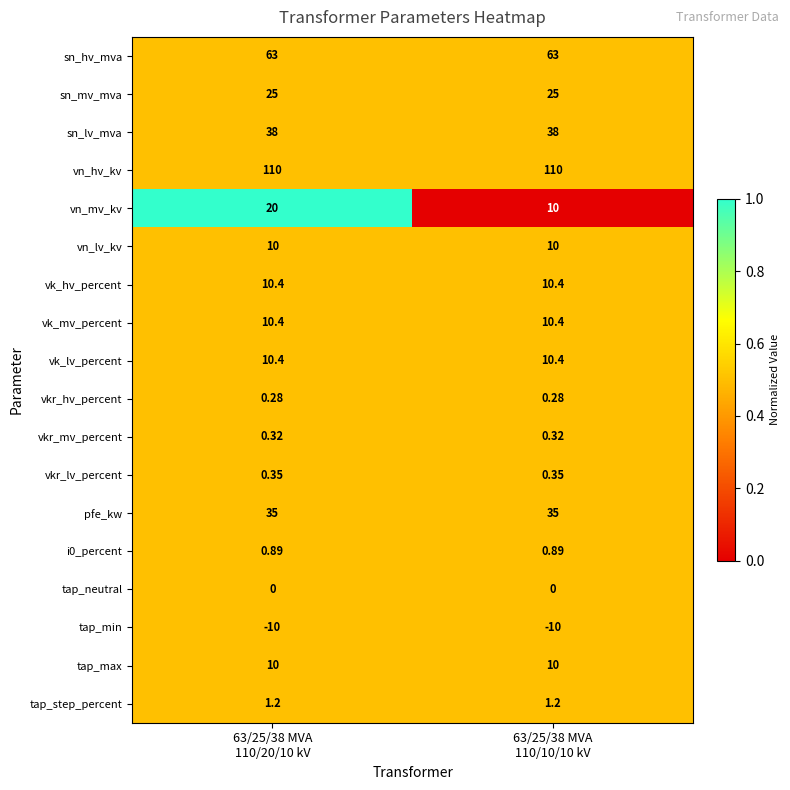

Which series has the widest spread of values?

vn_mv_kv